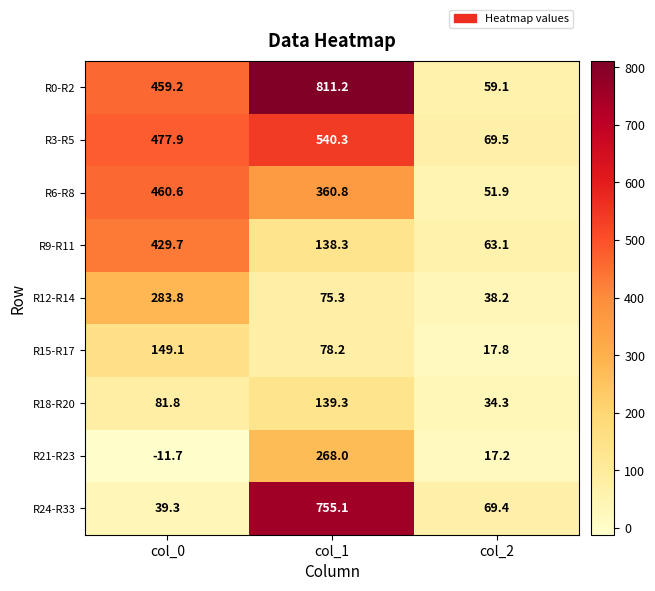

What is the sum of all R0-R2 values?

1329.5